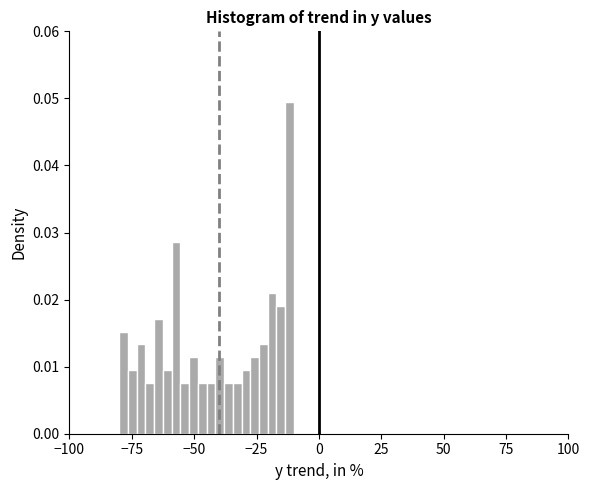

Around what value on the x-axis is the tallest bar? Give the approximate position of its centre, as read against the axis.

-10